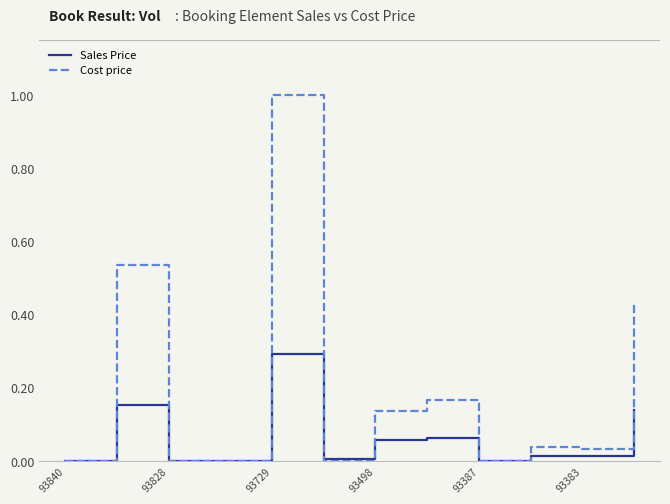

Which series has the largest total across all categories?

Cost price